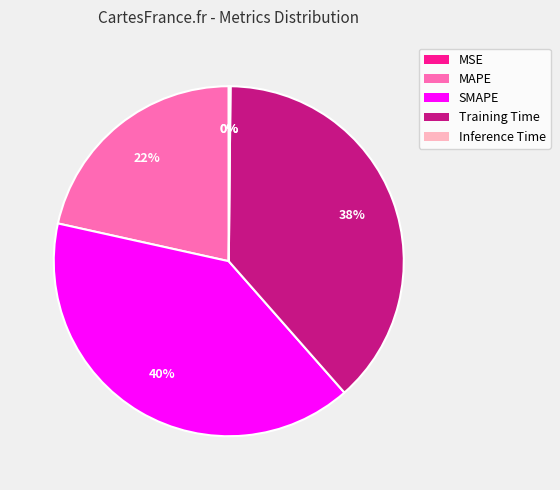

Between MAPE and Training Time, which is larger?

Training Time